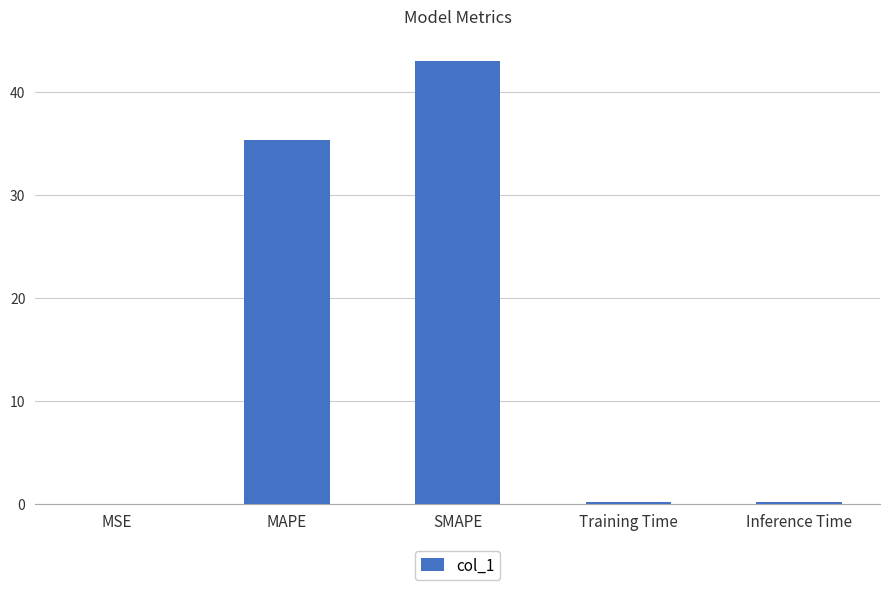

What is the change in value from MAPE to SMAPE?

+7.6